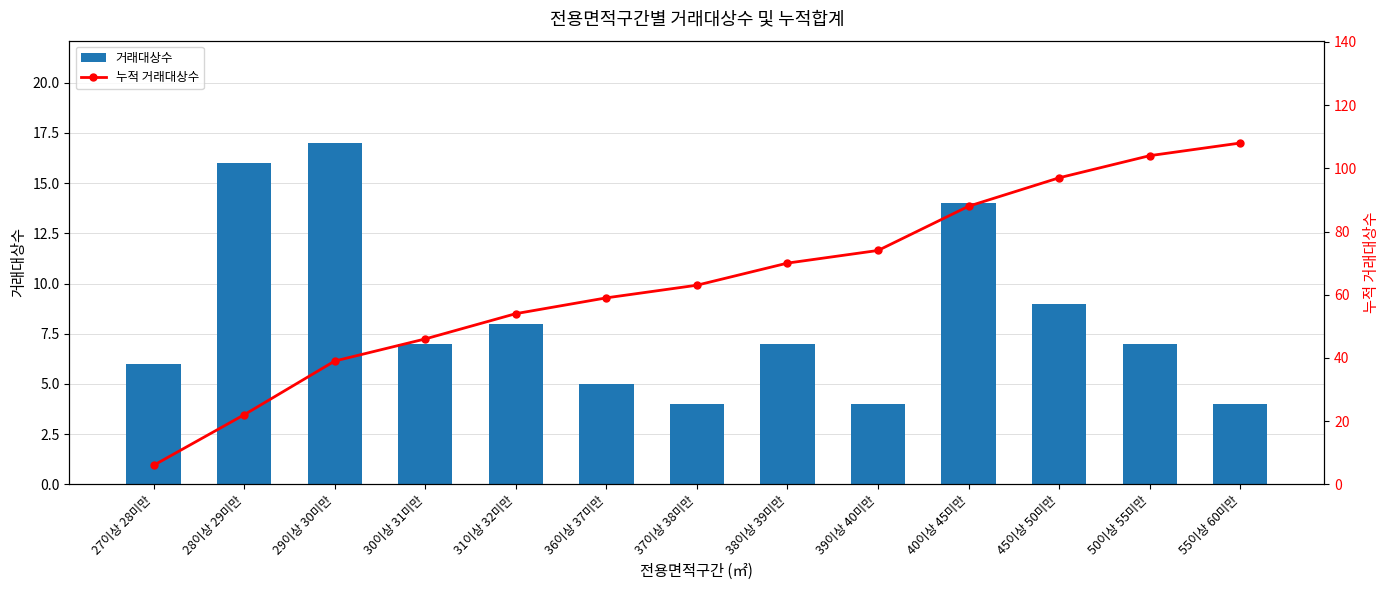

What is the sum of all 거래대상수 values?

108